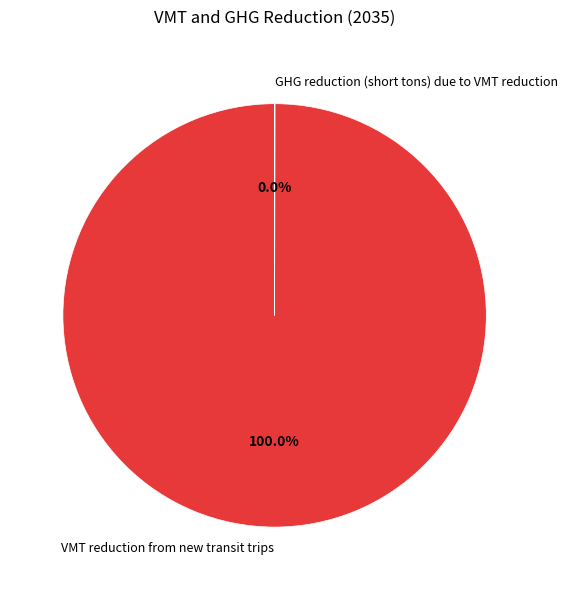

What percentage is the VMT reduction from new transit trips slice, to the nearest percent?

100%